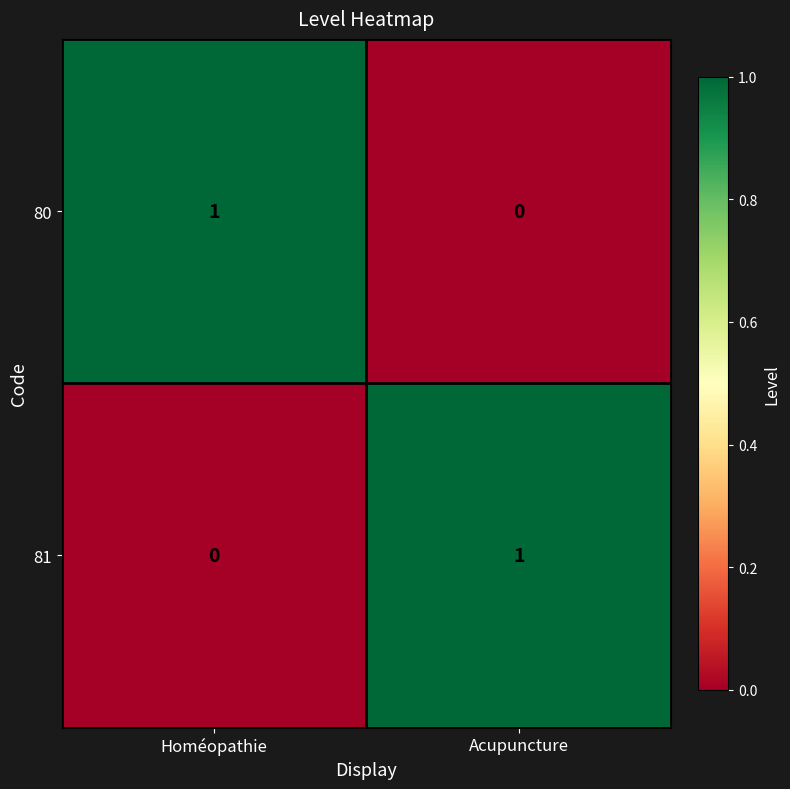

Is it true that 80 equals 1 at Homéopathie?

True